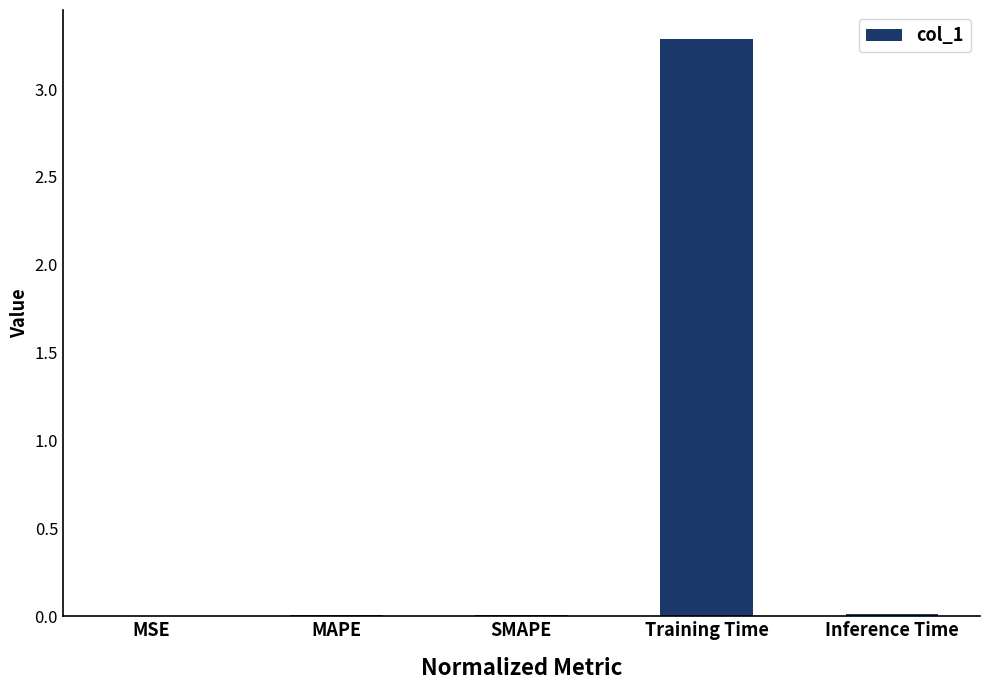

True or false: the data shows 0.0 at SMAPE.

True